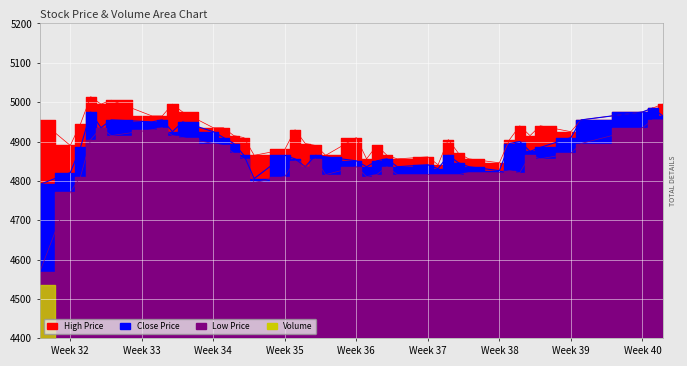

How many lines are shown in the chart?

3